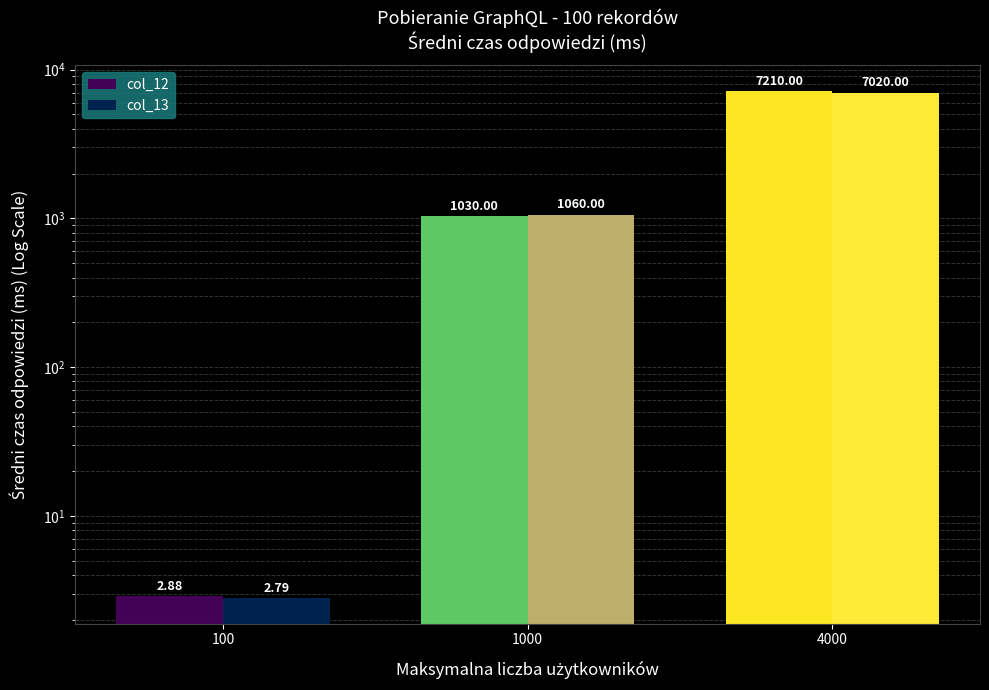

What is the average value of the col_12 series?

2747.6